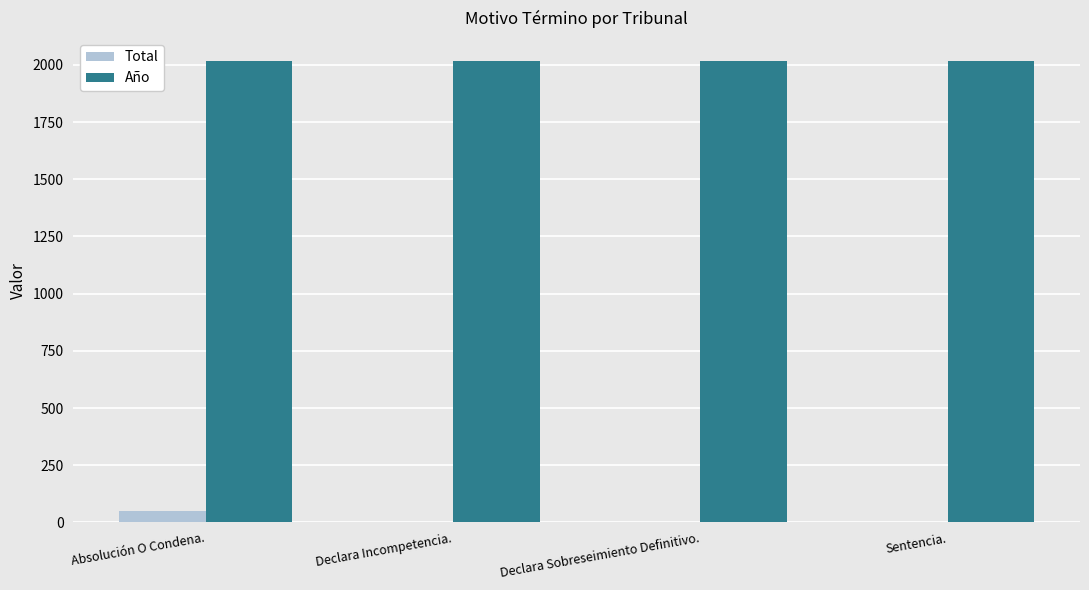

What is the highest value of the Año series?

2017